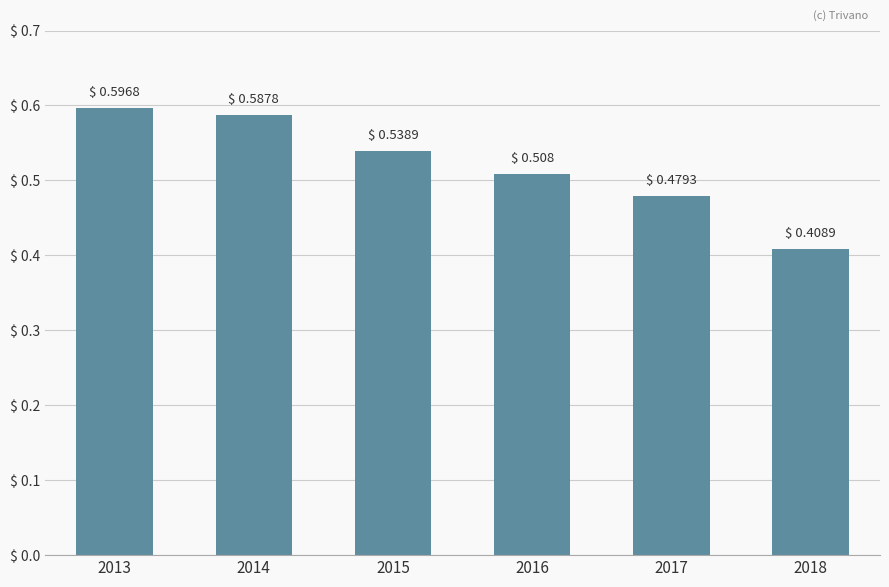

Are the bars horizontal?

No